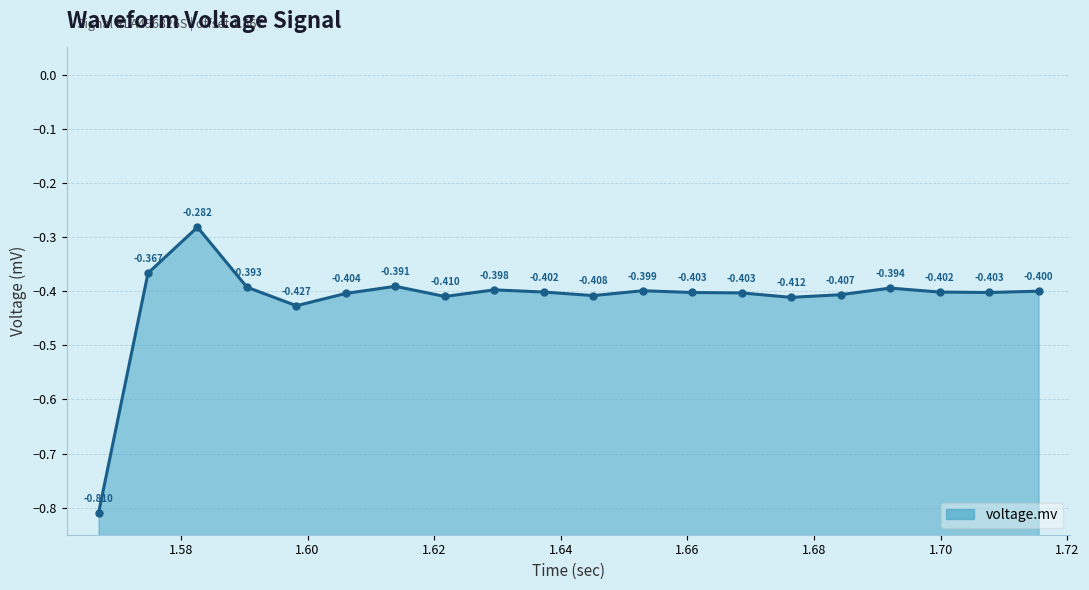

Which has a higher value, 5 or 6?

6